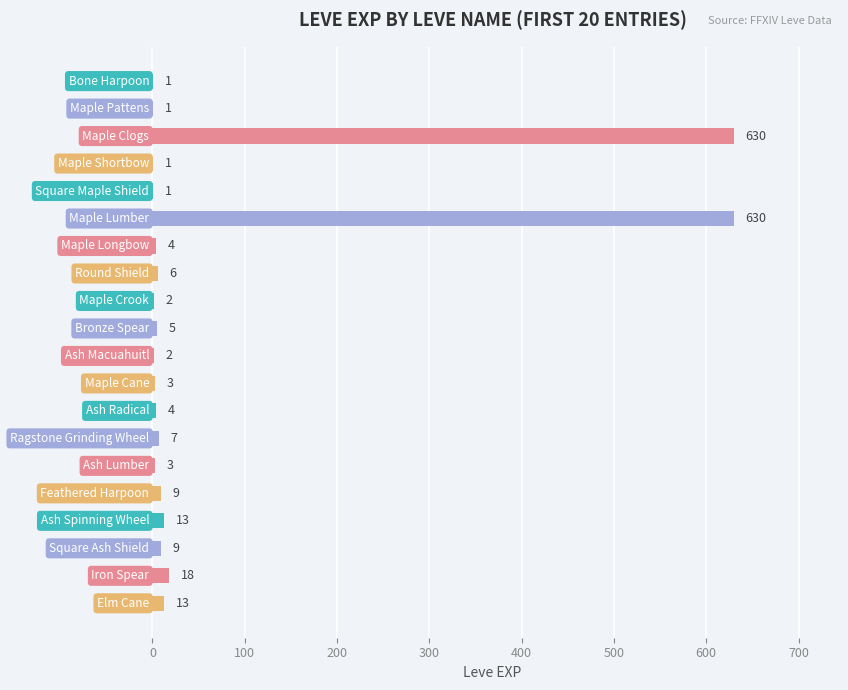

What is the sum of all values?

1362